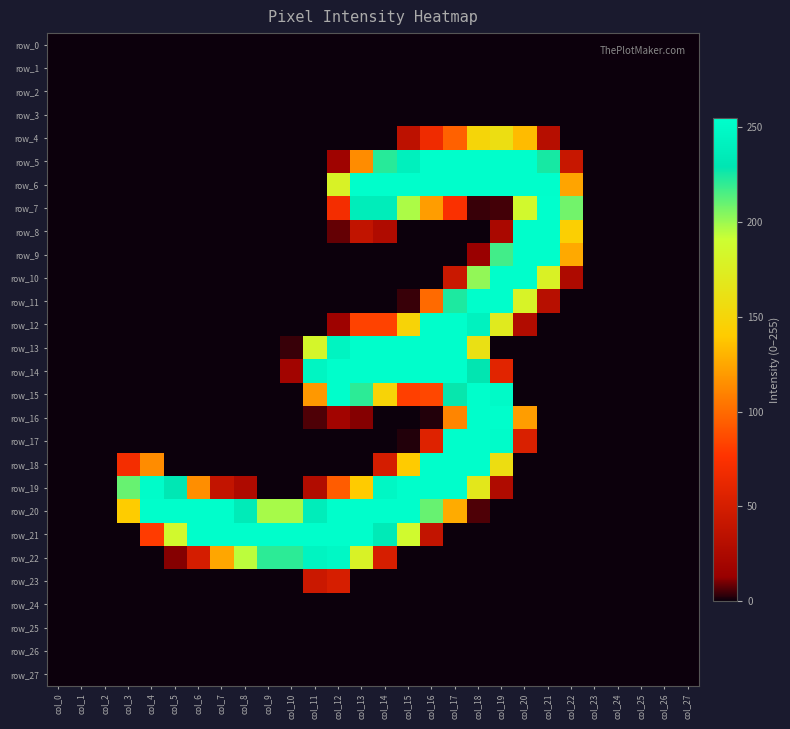

Reading left to right, list all the values displayed in this chart.

row_0: col_0=0	col_1=0	col_2=0	col_3=0	col_4=0	col_5=0	col_6=0	col_7=0	col_8=0	col_9=0	col_10=0	col_11=0	col_12=0	col_13=0	col_14=0	col_15=0	col_16=0	col_17=0	col_18=0	col_19=0	col_20=0	col_21=0	col_22=0	col_23=0	col_24=0	col_25=0	col_26=0	col_27=0
row_1: col_0=0	col_1=0	col_2=0	col_3=0	col_4=0	col_5=0	col_6=0	col_7=0	col_8=0	col_9=0	col_10=0	col_11=0	col_12=0	col_13=0	col_14=0	col_15=0	col_16=0	col_17=0	col_18=0	col_19=0	col_20=0	col_21=0	col_22=0	col_23=0	col_24=0	col_25=0	col_26=0	col_27=0
row_2: col_0=0	col_1=0	col_2=0	col_3=0	col_4=0	col_5=0	col_6=0	col_7=0	col_8=0	col_9=0	col_10=0	col_11=0	col_12=0	col_13=0	col_14=0	col_15=0	col_16=0	col_17=0	col_18=0	col_19=0	col_20=0	col_21=0	col_22=0	col_23=0	col_24=0	col_25=0	col_26=0	col_27=0
row_3: col_0=0	col_1=0	col_2=0	col_3=0	col_4=0	col_5=0	col_6=0	col_7=0	col_8=0	col_9=0	col_10=0	col_11=0	col_12=0	col_13=0	col_14=0	col_15=0	col_16=0	col_17=0	col_18=0	col_19=0	col_20=0	col_21=0	col_22=0	col_23=0	col_24=0	col_25=0	col_26=0	col_27=0
row_4: col_0=0	col_1=0	col_2=0	col_3=0	col_4=0	col_5=0	col_6=0	col_7=0	col_8=0	col_9=0	col_10=0	col_11=0	col_12=0	col_13=0	col_14=0	col_15=35	col_16=67	col_17=96	col_18=150	col_19=159	col_20=133	col_21=31	col_22=0	col_23=0	col_24=0	col_25=0	col_26=0	col_27=0
row_5: col_0=0	col_1=0	col_2=0	col_3=0	col_4=0	col_5=0	col_6=0	col_7=0	col_8=0	col_9=0	col_10=0	col_11=0	col_12=17	col_13=114	col_14=222	col_15=240	col_16=254	col_17=254	col_18=254	col_19=254	col_20=254	col_21=225	col_22=42	col_23=0	col_24=0	col_25=0	col_26=0	col_27=0
row_6: col_0=0	col_1=0	col_2=0	col_3=0	col_4=0	col_5=0	col_6=0	col_7=0	col_8=0	col_9=0	col_10=0	col_11=0	col_12=179	col_13=254	col_14=254	col_15=254	col_16=254	col_17=254	col_18=254	col_19=254	col_20=254	col_21=254	col_22=124	col_23=0	col_24=0	col_25=0	col_26=0	col_27=0
row_7: col_0=0	col_1=0	col_2=0	col_3=0	col_4=0	col_5=0	col_6=0	col_7=0	col_8=0	col_9=0	col_10=0	col_11=0	col_12=70	col_13=237	col_14=237	col_15=197	col_16=121	col_17=74	col_18=4	col_19=5	col_20=186	col_21=255	col_22=208	col_23=0	col_24=0	col_25=0	col_26=0	col_27=0
row_8: col_0=0	col_1=0	col_2=0	col_3=0	col_4=0	col_5=0	col_6=0	col_7=0	col_8=0	col_9=0	col_10=0	col_11=0	col_12=8	col_13=38	col_14=27	col_15=0	col_16=0	col_17=0	col_18=0	col_19=24	col_20=254	col_21=254	col_22=144	col_23=0	col_24=0	col_25=0	col_26=0	col_27=0
row_9: col_0=0	col_1=0	col_2=0	col_3=0	col_4=0	col_5=0	col_6=0	col_7=0	col_8=0	col_9=0	col_10=0	col_11=0	col_12=0	col_13=0	col_14=0	col_15=0	col_16=0	col_17=0	col_18=14	col_19=217	col_20=254	col_21=254	col_22=126	col_23=0	col_24=0	col_25=0	col_26=0	col_27=0
row_10: col_0=0	col_1=0	col_2=0	col_3=0	col_4=0	col_5=0	col_6=0	col_7=0	col_8=0	col_9=0	col_10=0	col_11=0	col_12=0	col_13=0	col_14=0	col_15=0	col_16=0	col_17=43	col_18=202	col_19=254	col_20=254	col_21=178	col_22=26	col_23=0	col_24=0	col_25=0	col_26=0	col_27=0
row_11: col_0=0	col_1=0	col_2=0	col_3=0	col_4=0	col_5=0	col_6=0	col_7=0	col_8=0	col_9=0	col_10=0	col_11=0	col_12=0	col_13=0	col_14=0	col_15=4	col_16=100	col_17=224	col_18=254	col_19=254	col_20=180	col_21=32	col_22=0	col_23=0	col_24=0	col_25=0	col_26=0	col_27=0
row_12: col_0=0	col_1=0	col_2=0	col_3=0	col_4=0	col_5=0	col_6=0	col_7=0	col_8=0	col_9=0	col_10=0	col_11=0	col_12=16	col_13=83	col_14=83	col_15=148	col_16=254	col_17=254	col_18=242	col_19=171	col_20=28	col_21=0	col_22=0	col_23=0	col_24=0	col_25=0	col_26=0	col_27=0
row_13: col_0=0	col_1=0	col_2=0	col_3=0	col_4=0	col_5=0	col_6=0	col_7=0	col_8=0	col_9=0	col_10=4	col_11=183	col_12=244	col_13=254	col_14=254	col_15=254	col_16=254	col_17=254	col_18=161	col_19=0	col_20=0	col_21=0	col_22=0	col_23=0	col_24=0	col_25=0	col_26=0	col_27=0
row_14: col_0=0	col_1=0	col_2=0	col_3=0	col_4=0	col_5=0	col_6=0	col_7=0	col_8=0	col_9=0	col_10=19	col_11=245	col_12=254	col_13=254	col_14=254	col_15=254	col_16=254	col_17=254	col_18=229	col_19=58	col_20=0	col_21=0	col_22=0	col_23=0	col_24=0	col_25=0	col_26=0	col_27=0
row_15: col_0=0	col_1=0	col_2=0	col_3=0	col_4=0	col_5=0	col_6=0	col_7=0	col_8=0	col_9=0	col_10=0	col_11=119	col_12=254	col_13=221	col_14=148	col_15=82	col_16=85	col_17=228	col_18=254	col_19=250	col_20=0	col_21=0	col_22=0	col_23=0	col_24=0	col_25=0	col_26=0	col_27=0
row_16: col_0=0	col_1=0	col_2=0	col_3=0	col_4=0	col_5=0	col_6=0	col_7=0	col_8=0	col_9=0	col_10=0	col_11=6	col_12=19	col_13=11	col_14=0	col_15=0	col_16=2	col_17=111	col_18=254	col_19=254	col_20=121	col_21=0	col_22=0	col_23=0	col_24=0	col_25=0	col_26=0	col_27=0
row_17: col_0=0	col_1=0	col_2=0	col_3=0	col_4=0	col_5=0	col_6=0	col_7=0	col_8=0	col_9=0	col_10=0	col_11=0	col_12=0	col_13=0	col_14=0	col_15=2	col_16=56	col_17=254	col_18=254	col_19=252	col_20=53	col_21=0	col_22=0	col_23=0	col_24=0	col_25=0	col_26=0	col_27=0
row_18: col_0=0	col_1=0	col_2=0	col_3=70	col_4=114	col_5=0	col_6=0	col_7=0	col_8=0	col_9=0	col_10=0	col_11=0	col_12=0	col_13=0	col_14=50	col_15=140	col_16=254	col_17=254	col_18=254	col_19=158	col_20=0	col_21=0	col_22=0	col_23=0	col_24=0	col_25=0	col_26=0	col_27=0
row_19: col_0=0	col_1=0	col_2=0	col_3=210	col_4=252	col_5=231	col_6=115	col_7=39	col_8=26	col_9=0	col_10=0	col_11=28	col_12=94	col_13=140	col_14=247	col_15=254	col_16=254	col_17=254	col_18=168	col_19=27	col_20=0	col_21=0	col_22=0	col_23=0	col_24=0	col_25=0	col_26=0	col_27=0
row_20: col_0=0	col_1=0	col_2=0	col_3=141	col_4=254	col_5=254	col_6=254	col_7=254	col_8=235	col_9=198	col_10=198	col_11=237	col_12=254	col_13=254	col_14=254	col_15=254	col_16=210	col_17=127	col_18=6	col_19=0	col_20=0	col_21=0	col_22=0	col_23=0	col_24=0	col_25=0	col_26=0	col_27=0
row_21: col_0=0	col_1=0	col_2=0	col_3=0	col_4=80	col_5=186	col_6=254	col_7=254	col_8=254	col_9=254	col_10=254	col_11=254	col_12=254	col_13=254	col_14=234	col_15=187	col_16=39	col_17=0	col_18=0	col_19=0	col_20=0	col_21=0	col_22=0	col_23=0	col_24=0	col_25=0	col_26=0	col_27=0
row_22: col_0=0	col_1=0	col_2=0	col_3=0	col_4=0	col_5=11	col_6=50	col_7=125	col_8=194	col_9=221	col_10=221	col_11=244	col_12=248	col_13=179	col_14=51	col_15=0	col_16=0	col_17=0	col_18=0	col_19=0	col_20=0	col_21=0	col_22=0	col_23=0	col_24=0	col_25=0	col_26=0	col_27=0
row_23: col_0=0	col_1=0	col_2=0	col_3=0	col_4=0	col_5=0	col_6=0	col_7=0	col_8=0	col_9=0	col_10=0	col_11=44	col_12=51	col_13=0	col_14=0	col_15=0	col_16=0	col_17=0	col_18=0	col_19=0	col_20=0	col_21=0	col_22=0	col_23=0	col_24=0	col_25=0	col_26=0	col_27=0
row_24: col_0=0	col_1=0	col_2=0	col_3=0	col_4=0	col_5=0	col_6=0	col_7=0	col_8=0	col_9=0	col_10=0	col_11=0	col_12=0	col_13=0	col_14=0	col_15=0	col_16=0	col_17=0	col_18=0	col_19=0	col_20=0	col_21=0	col_22=0	col_23=0	col_24=0	col_25=0	col_26=0	col_27=0
row_25: col_0=0	col_1=0	col_2=0	col_3=0	col_4=0	col_5=0	col_6=0	col_7=0	col_8=0	col_9=0	col_10=0	col_11=0	col_12=0	col_13=0	col_14=0	col_15=0	col_16=0	col_17=0	col_18=0	col_19=0	col_20=0	col_21=0	col_22=0	col_23=0	col_24=0	col_25=0	col_26=0	col_27=0
row_26: col_0=0	col_1=0	col_2=0	col_3=0	col_4=0	col_5=0	col_6=0	col_7=0	col_8=0	col_9=0	col_10=0	col_11=0	col_12=0	col_13=0	col_14=0	col_15=0	col_16=0	col_17=0	col_18=0	col_19=0	col_20=0	col_21=0	col_22=0	col_23=0	col_24=0	col_25=0	col_26=0	col_27=0
row_27: col_0=0	col_1=0	col_2=0	col_3=0	col_4=0	col_5=0	col_6=0	col_7=0	col_8=0	col_9=0	col_10=0	col_11=0	col_12=0	col_13=0	col_14=0	col_15=0	col_16=0	col_17=0	col_18=0	col_19=0	col_20=0	col_21=0	col_22=0	col_23=0	col_24=0	col_25=0	col_26=0	col_27=0